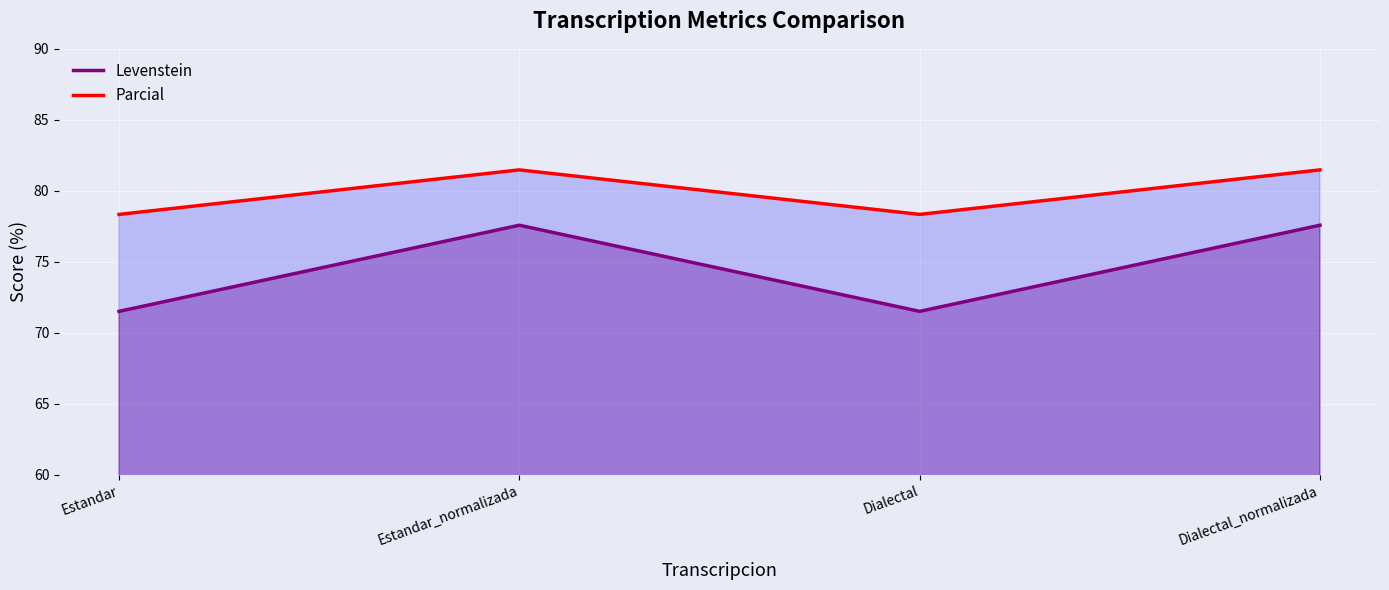

The Parcial series shows 78.3 at Dialectal. True or false?

True